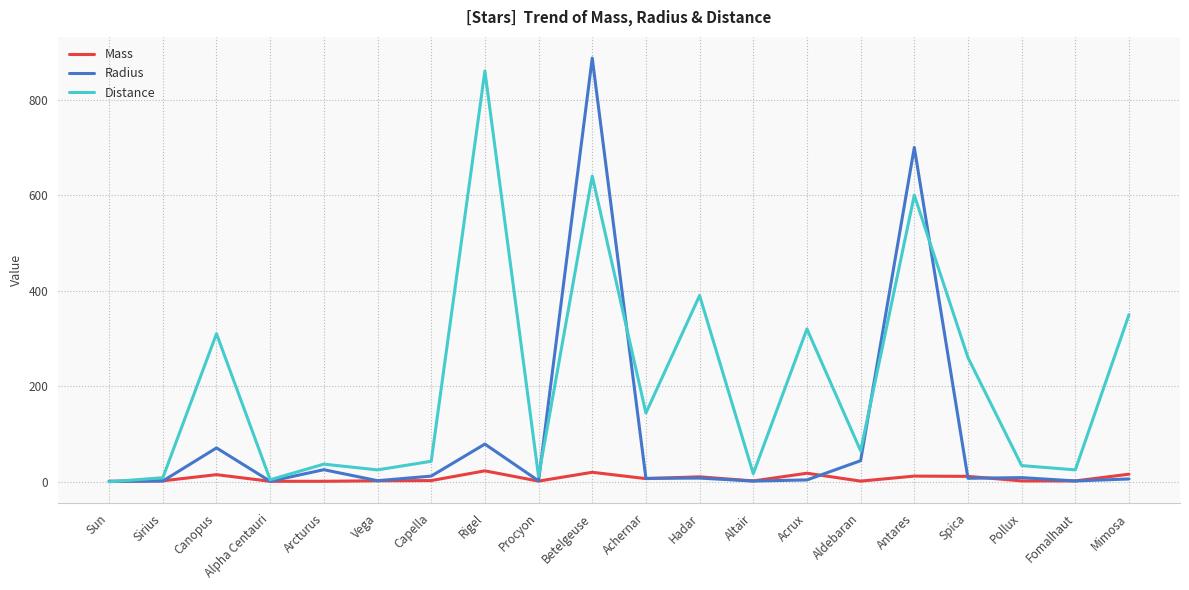

What is the greatest value displayed?

887.0